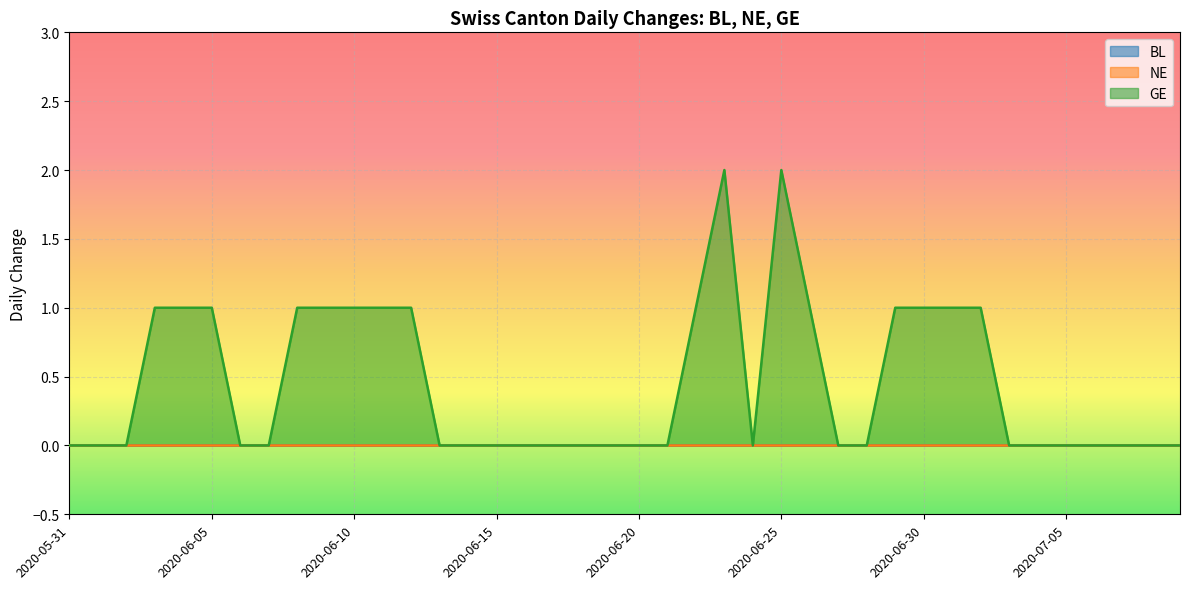

True or false: NE and GE intersect in this chart.

False